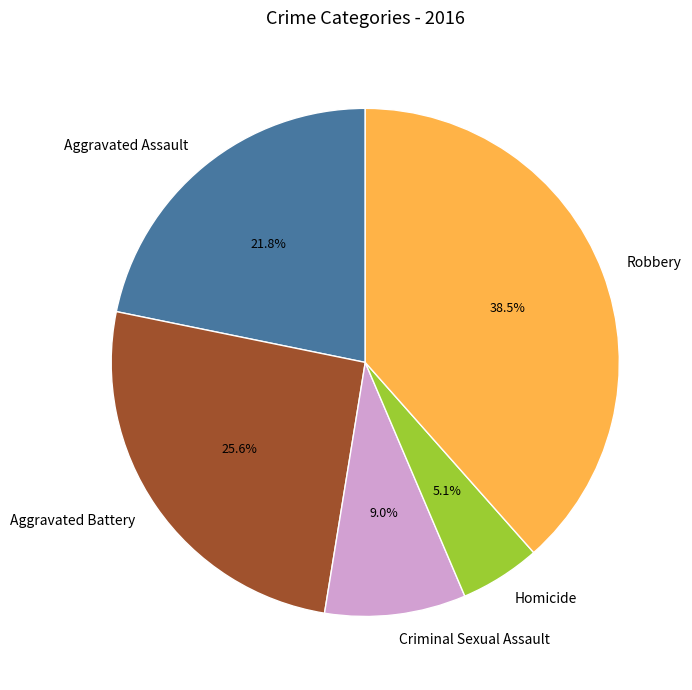

Between Robbery and Criminal Sexual Assault, which is larger?

Robbery